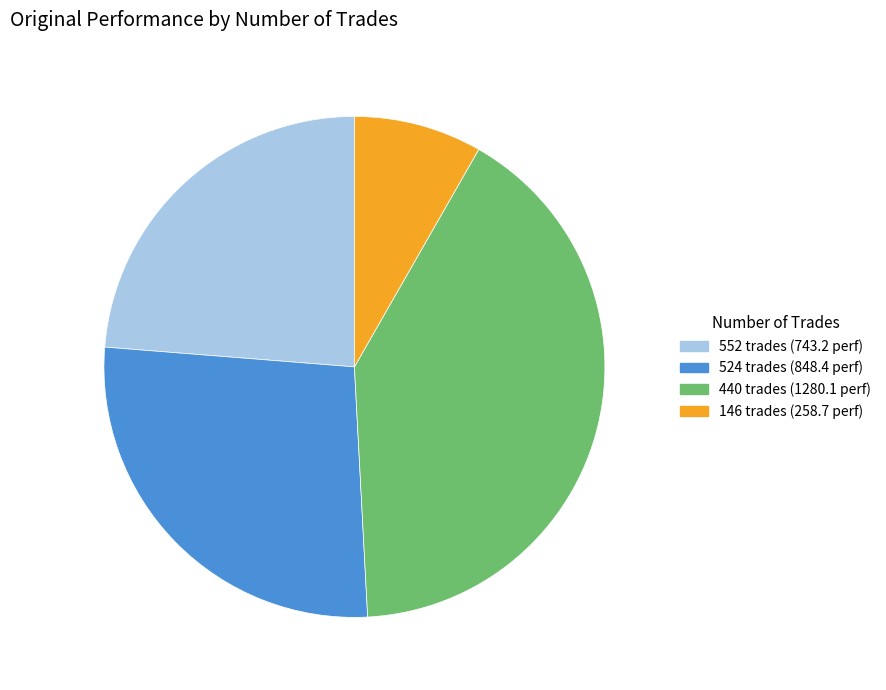

The 440 trades slice represents 41% of the pie. True or false?

True